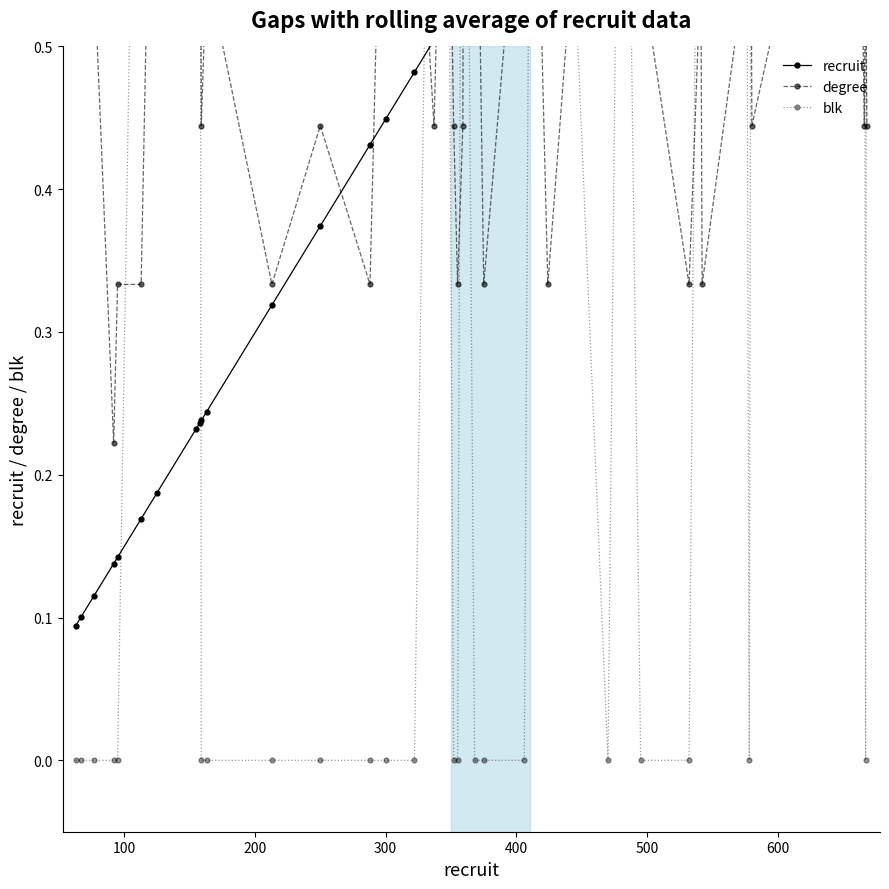

How many lines are shown in the chart?

3